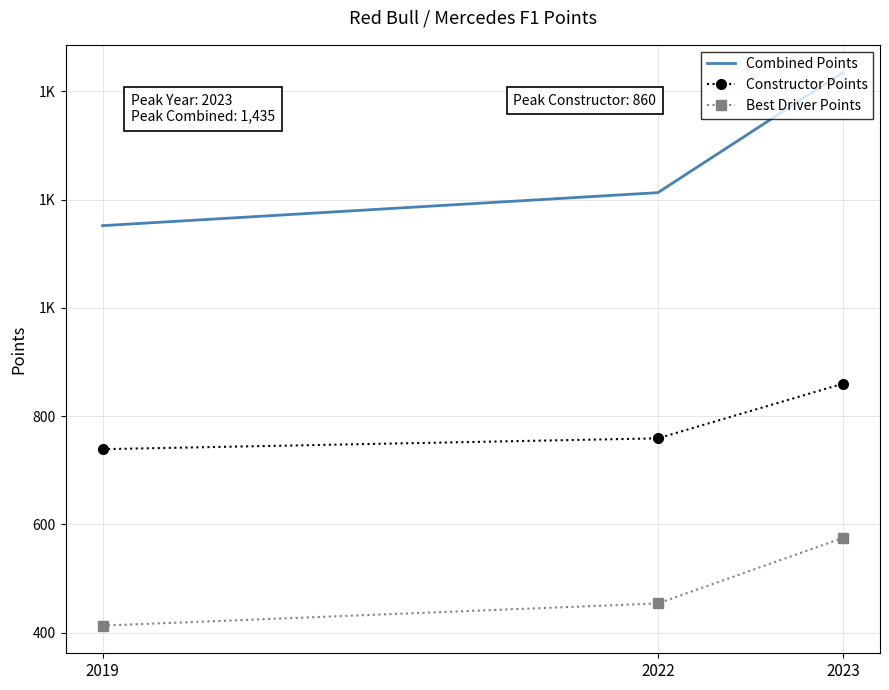

True or false: Constructor Points has a value of 294 at 2022.

False